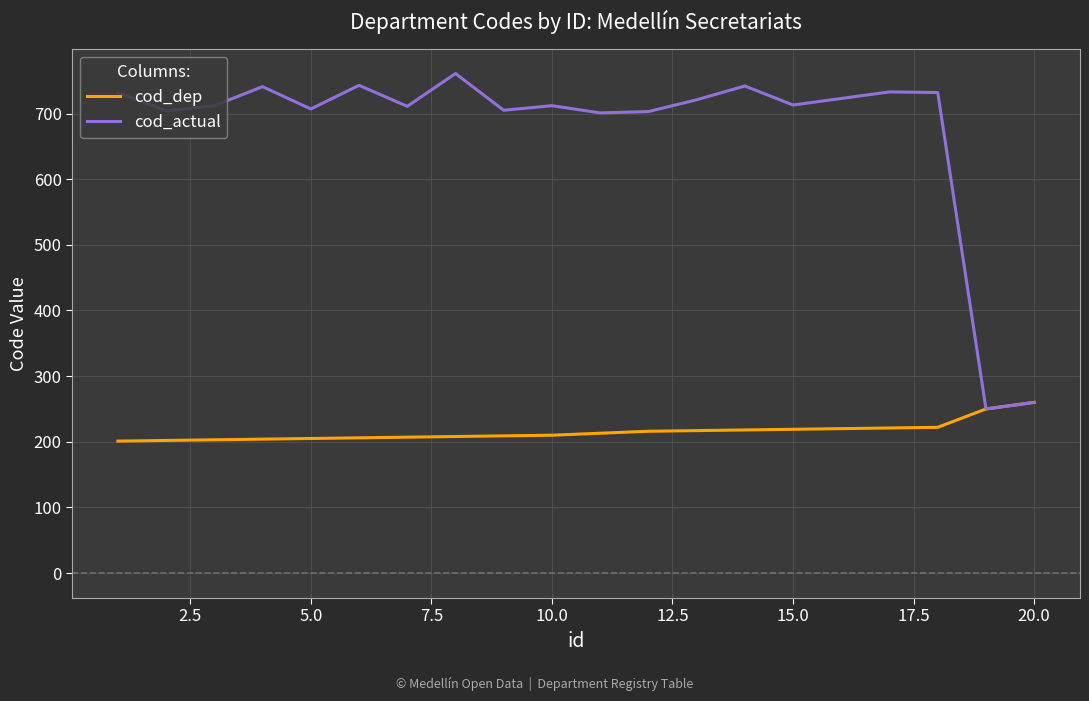

What is the lowest value of the cod_dep series?

201